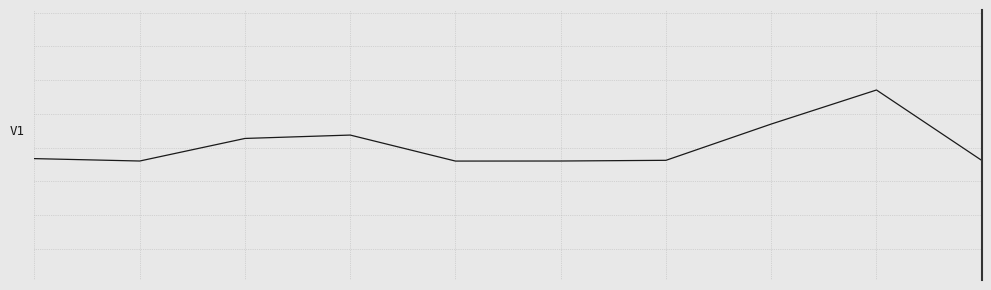

True or false: the data has more than 0 interior local peaks.

True